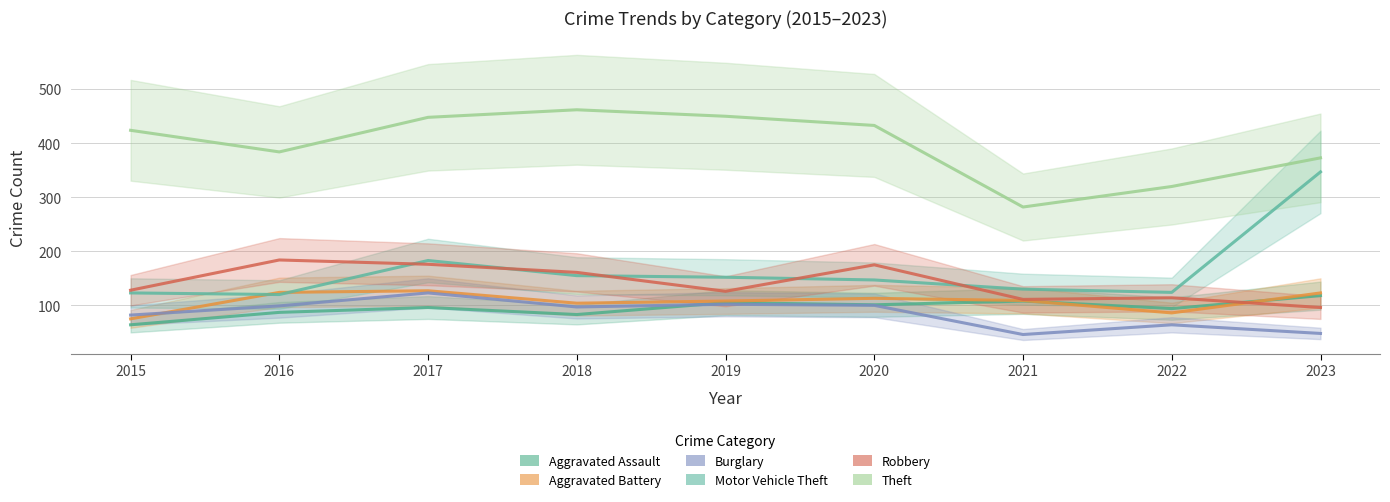

Where is the first local minimum for Theft?

2016